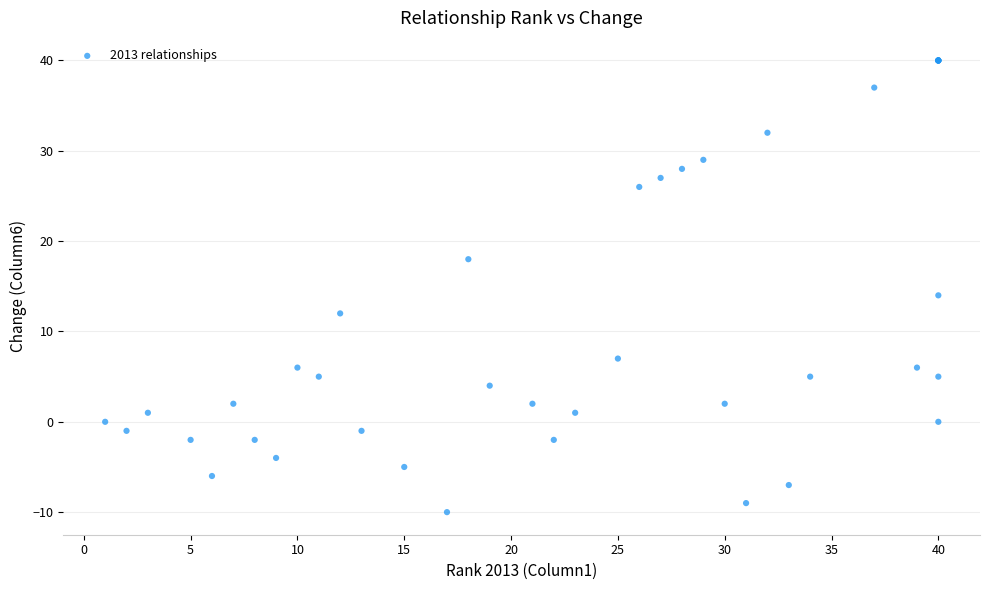

What Y value in the scatter plot is closest to 15?

14